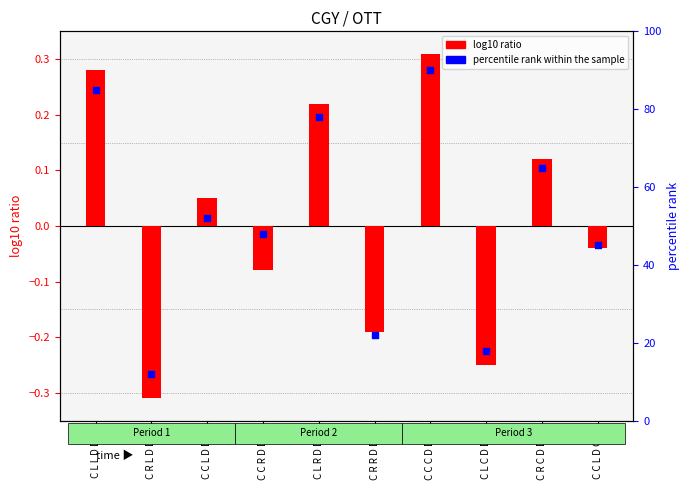

Is the value of log10 ratio at C C L D G G greater than the value of percentile rank within the sample at C C C D D G?

No